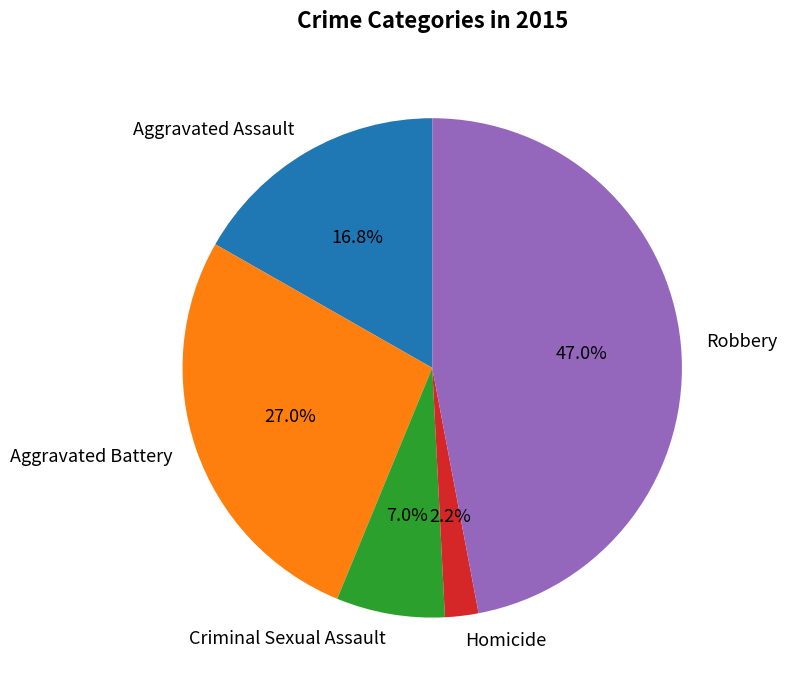

To the nearest percent, what is the combined percentage of Robbery and Aggravated Assault?

64%